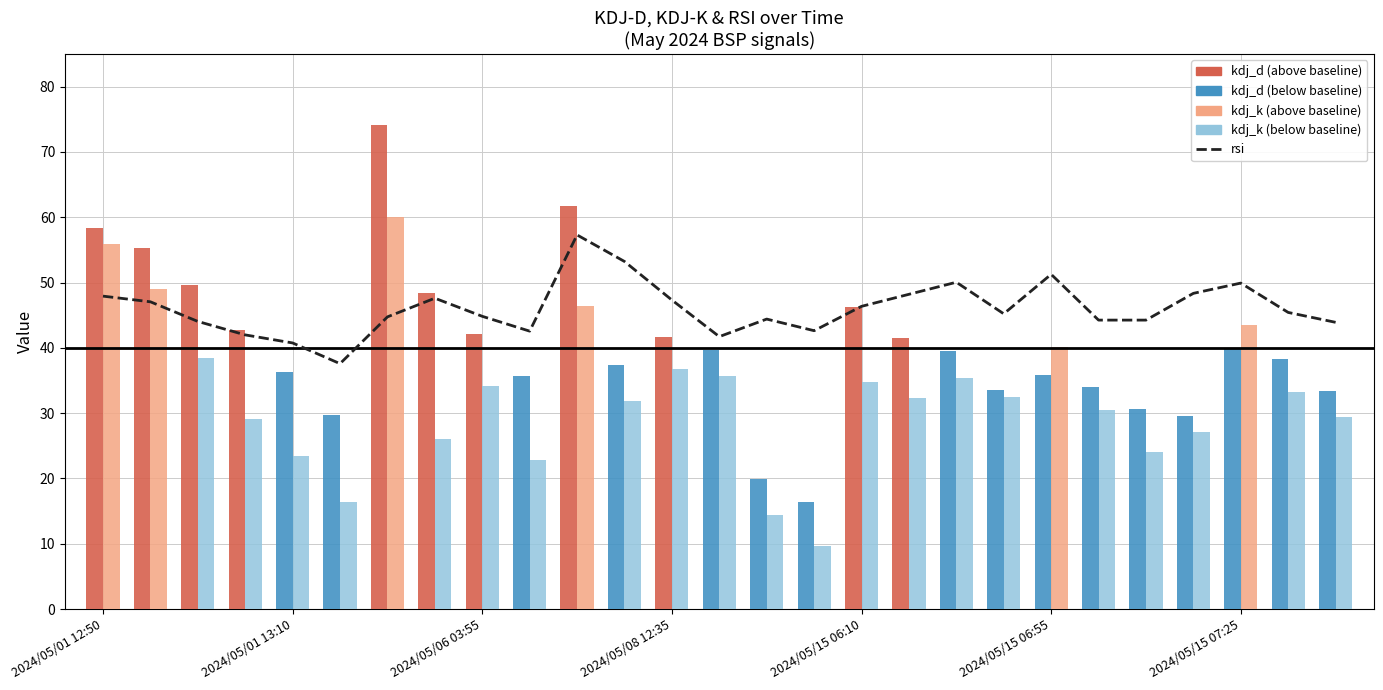

What is the difference between the values at 2024/05/15 07:25 and 20?

6.5